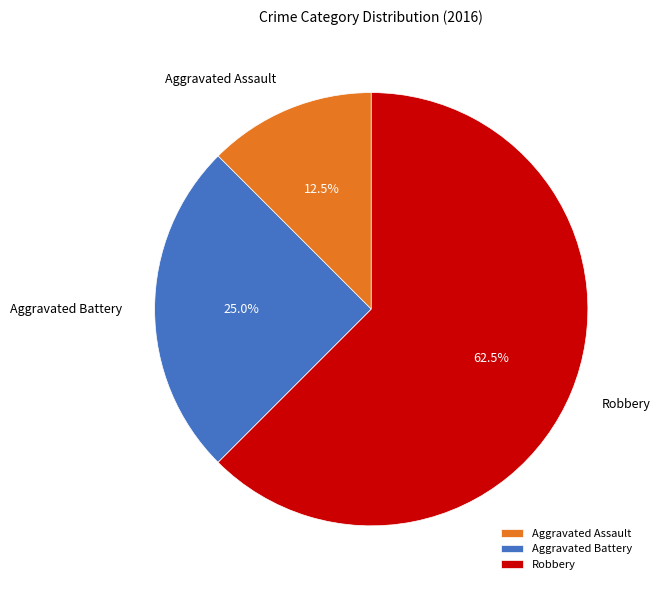

Is there a majority slice in this chart?

Yes